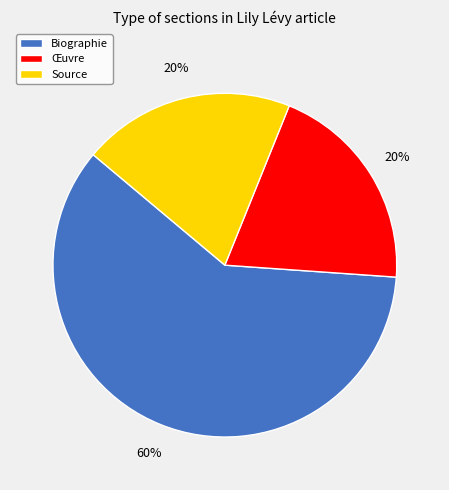

Is it true that Œuvre is 9% of the pie?

False